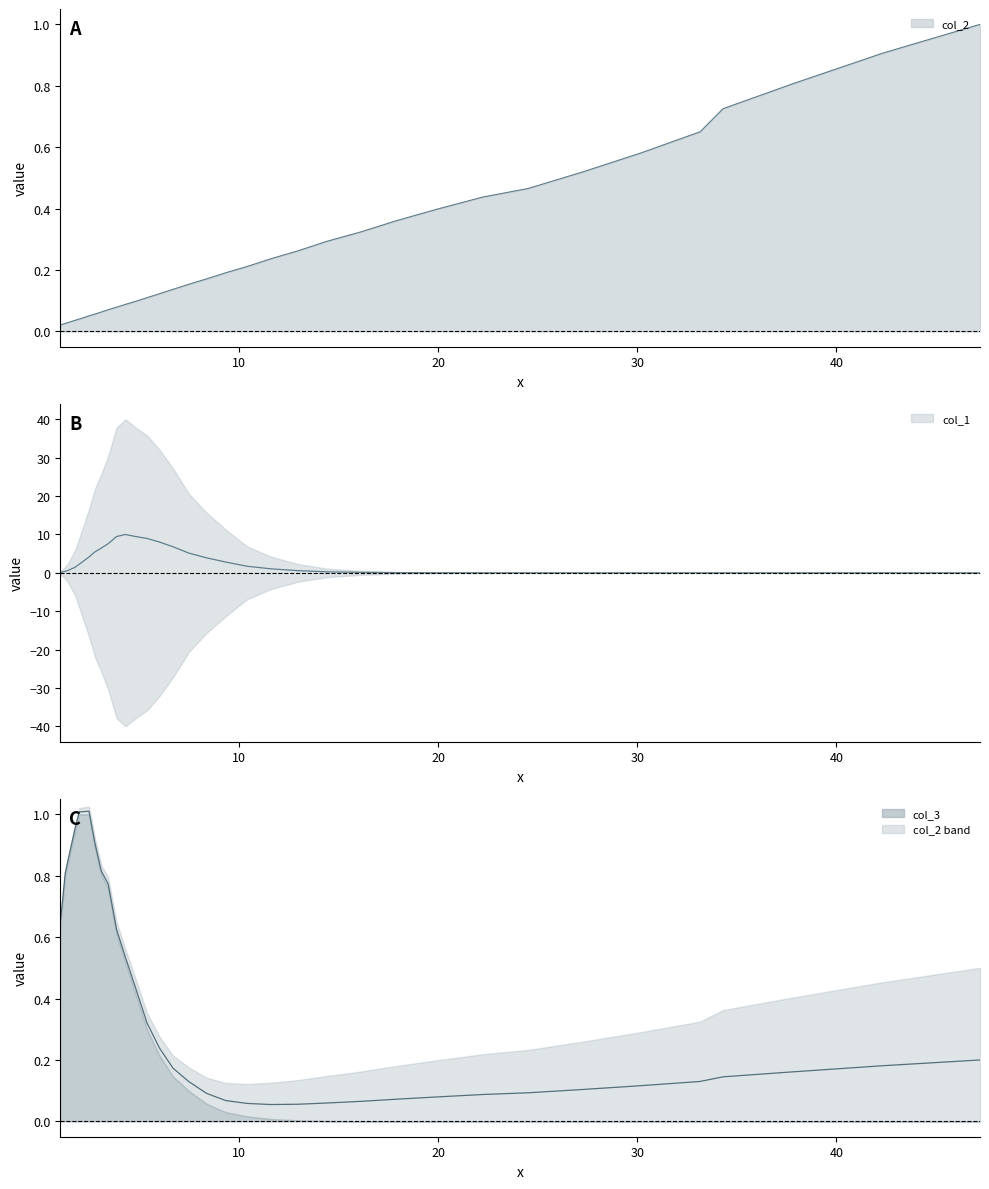

What are all the series names shown in the legend?

col_2, col_1, col_3